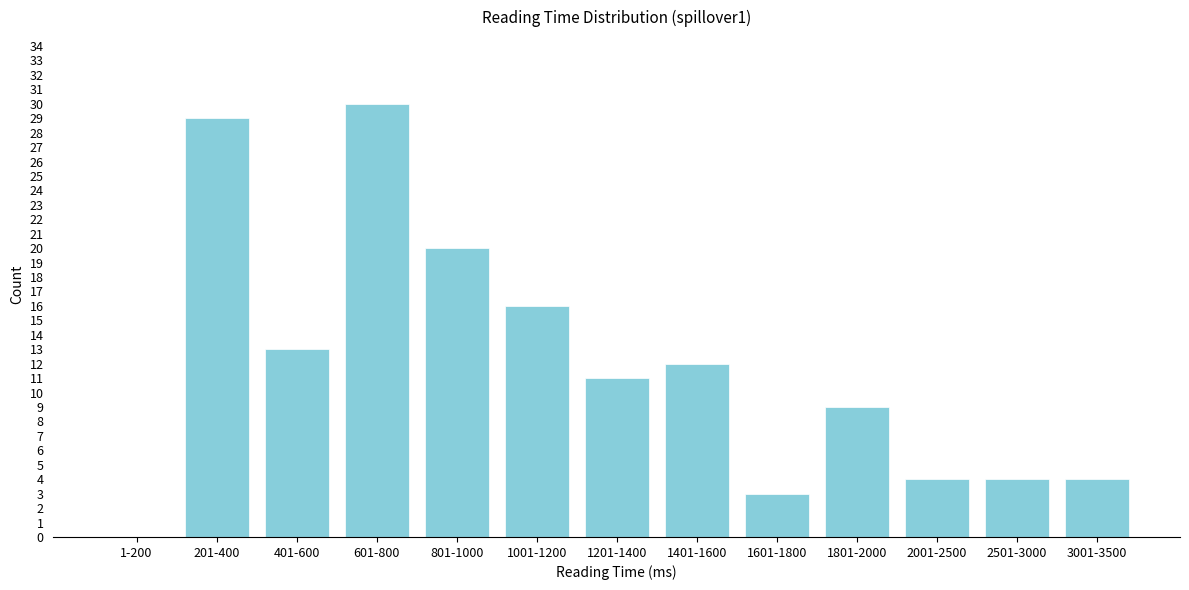

Reading right to left, extract all data points from this chart.

3001-3500=4	2501-3000=4	2001-2500=4	1801-2000=9	1601-1800=3	1401-1600=12	1201-1400=11	1001-1200=16	801-1000=20	601-800=30	401-600=13	201-400=29	1-200=0